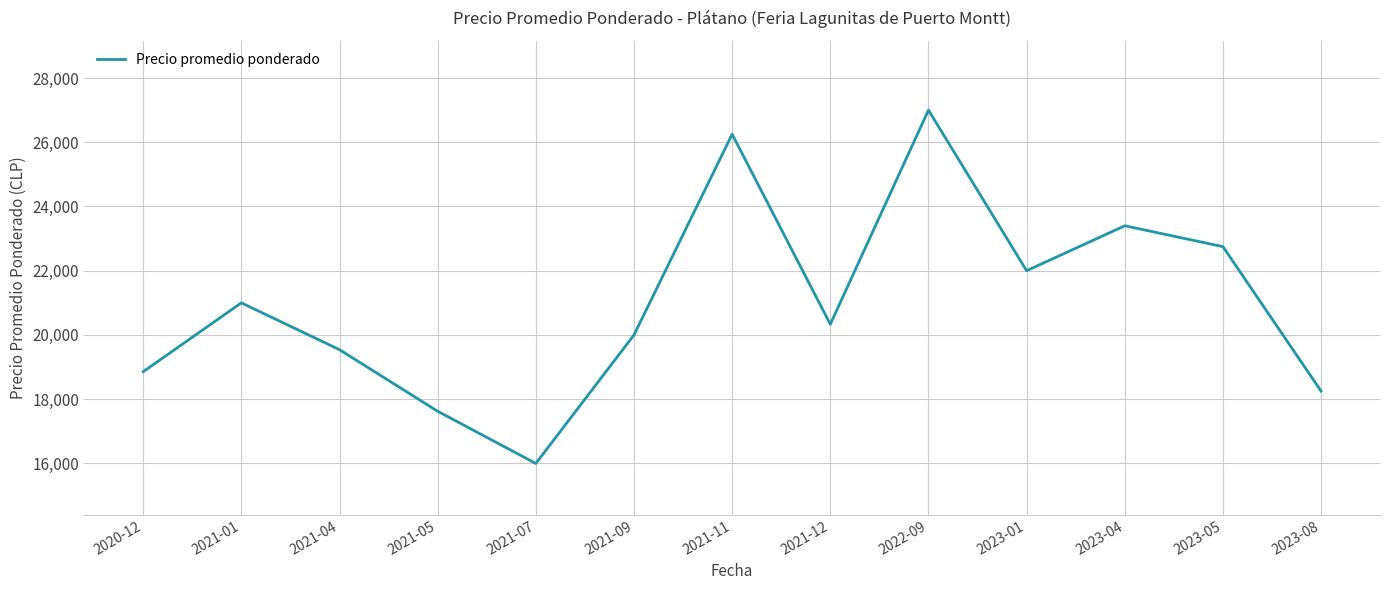

What is the average value?

21000.5